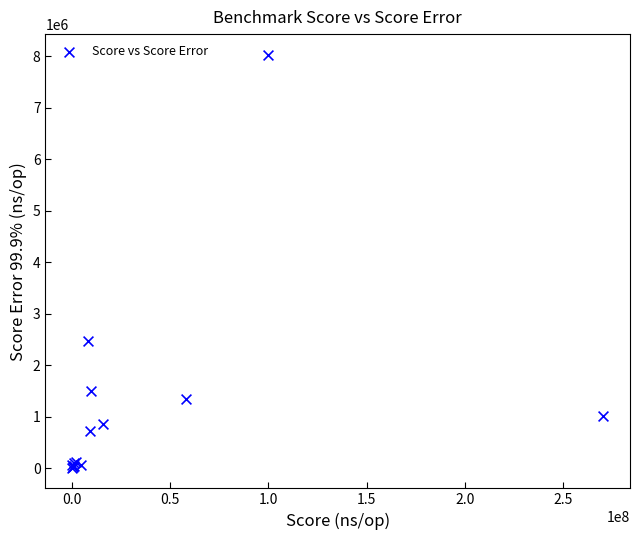

What Y value in the scatter plot is closest to 4020512?

2462110.0